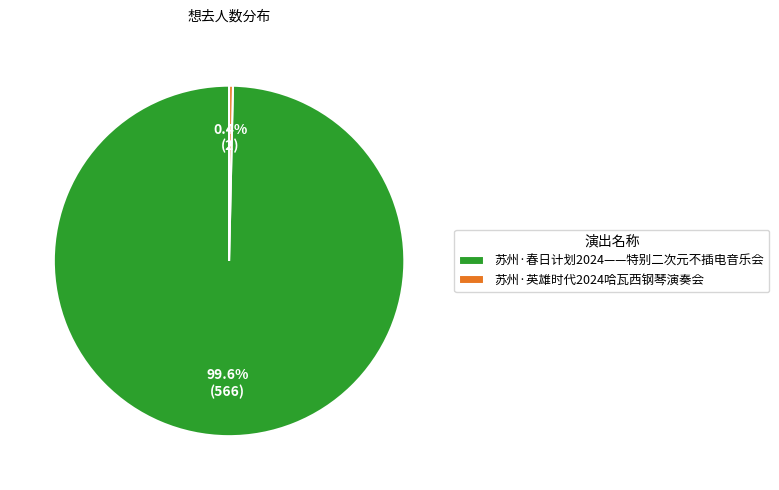

Between 苏州·英雄时代2024哈瓦西钢琴演奏会 and 苏州·春日计划2024——特别二次元不插电音乐会, which is larger?

苏州·春日计划2024——特别二次元不插电音乐会